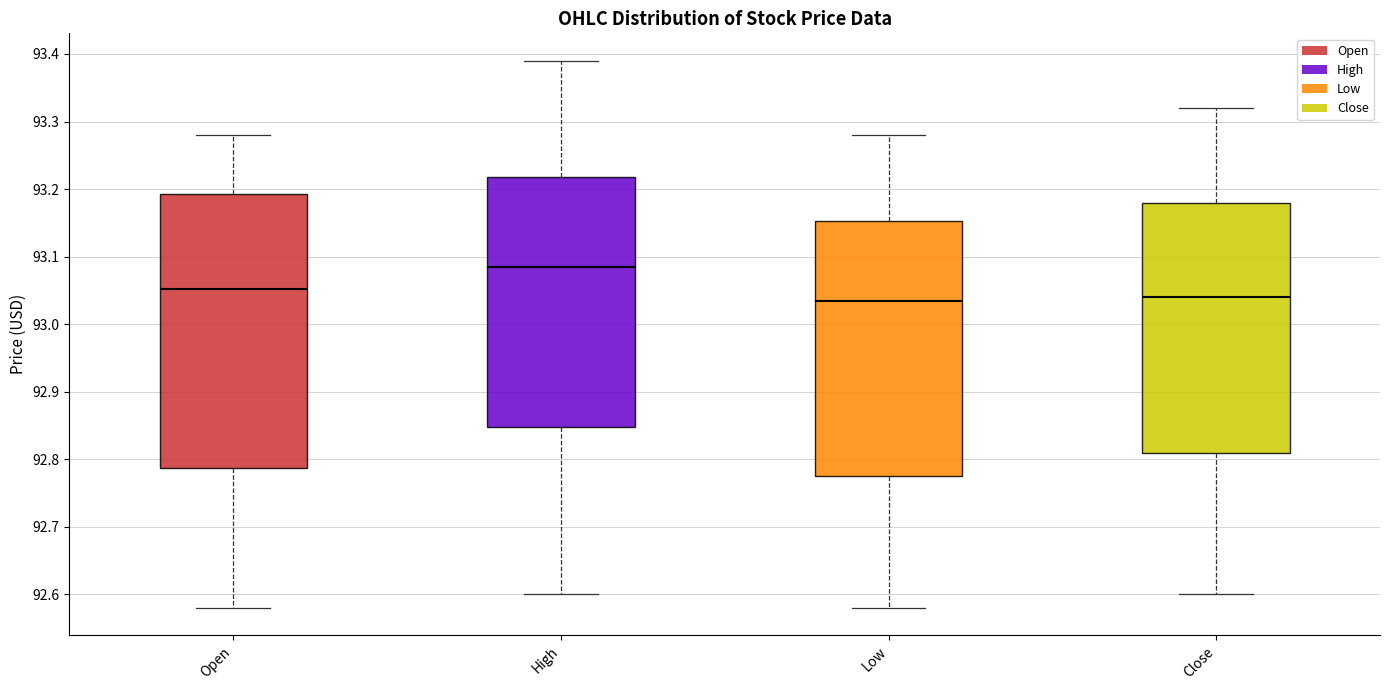

Reading left to right, read every box against the y-axis: the position of its median line, the range the box covers, and the ends of its whiskers. The values are not printed on the chart, so give them approximately, as read against the axis.

Open: median 93.05, box 92.79 to 93.19, whiskers 92.58 to 93.28
High: median 93.09, box 92.85 to 93.22, whiskers 92.60 to 93.39
Low: median 93.04, box 92.78 to 93.15, whiskers 92.58 to 93.28
Close: median 93.04, box 92.81 to 93.18, whiskers 92.60 to 93.32